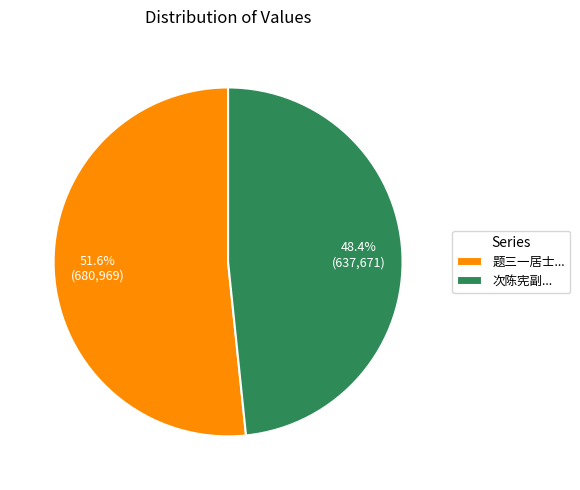

Is the sum of 次陈宪副... and 题三一居士... greater than half?

Yes